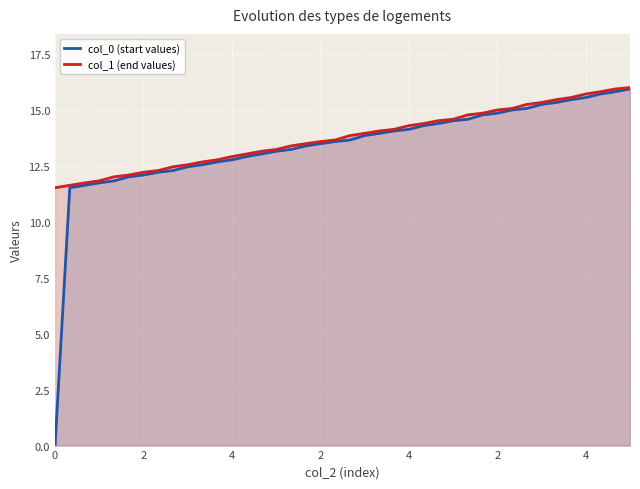

What is the difference between the col_1 (end values) values at 14 and 13?

0.1